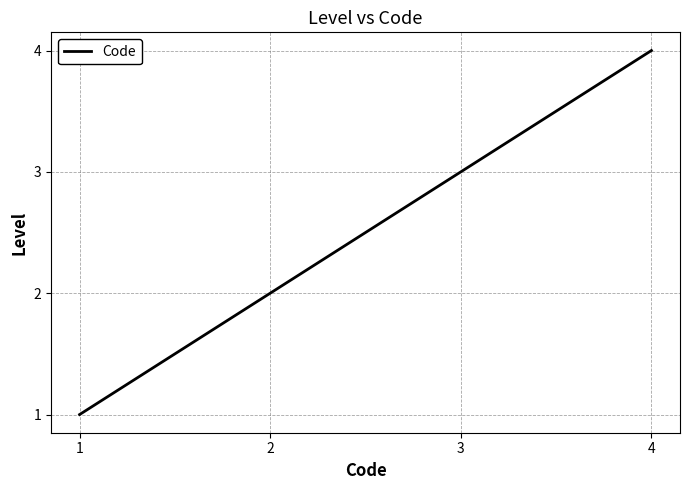

Is it true that the value at 4 is 4?

True